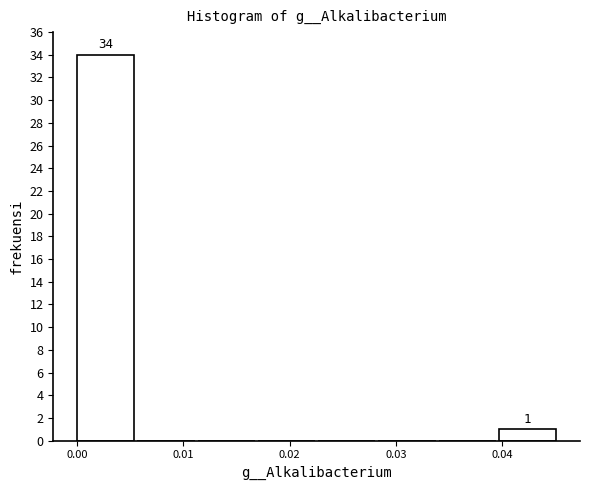

Which range on the x-axis has the tallest bar?

0.000 to 0.006